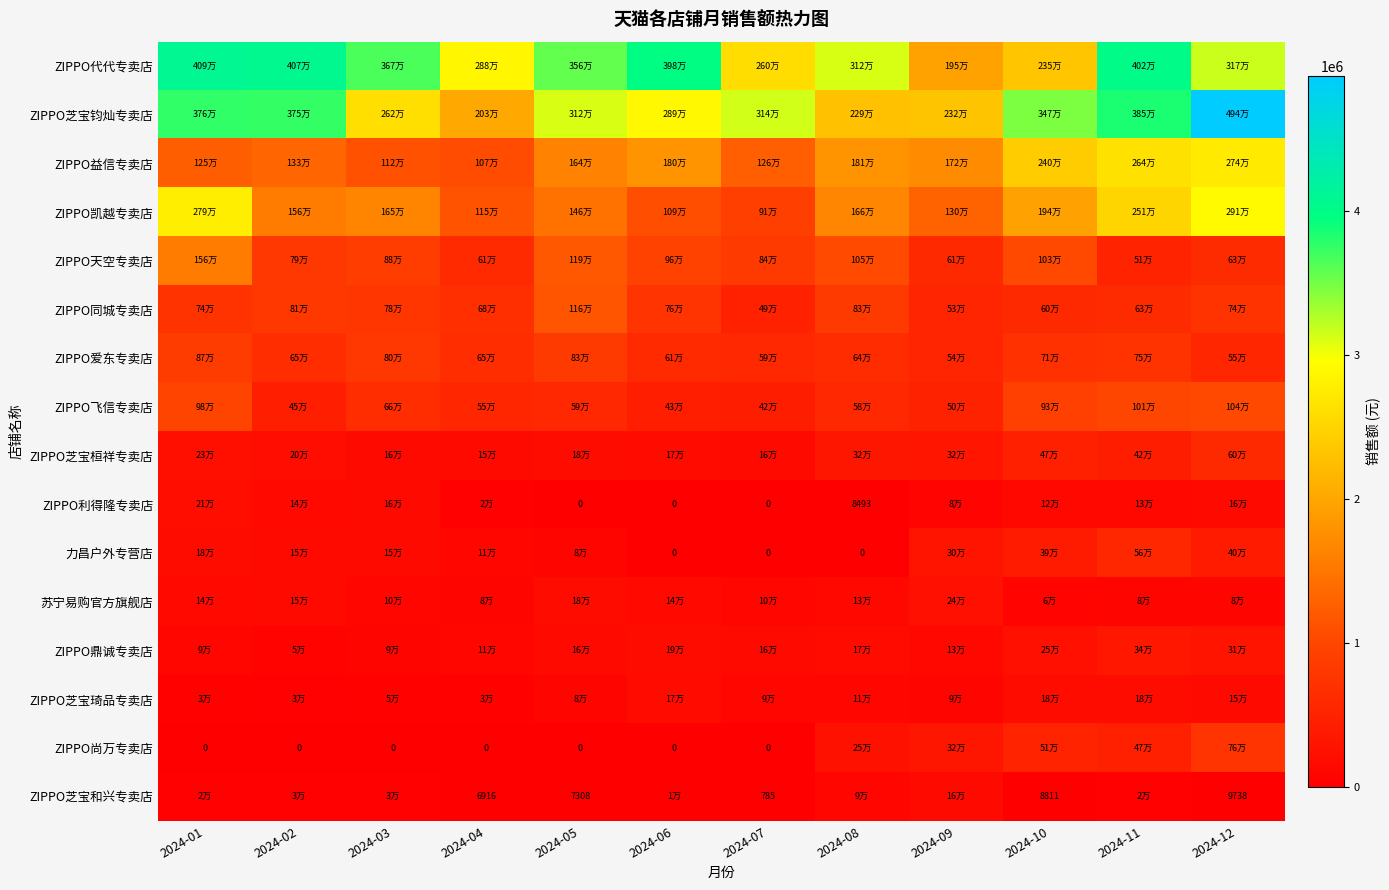

Is it true that 力昌户外专营店 equals 386285.5 at 2024-10?

True